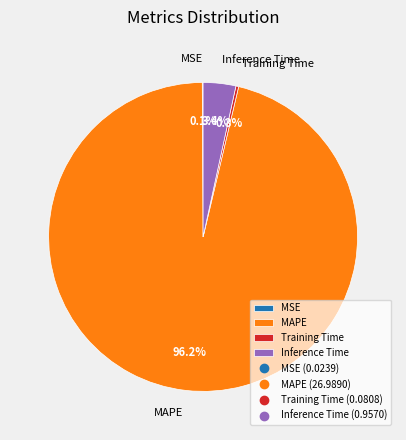

Is it true that MAPE is 96% of the pie?

True